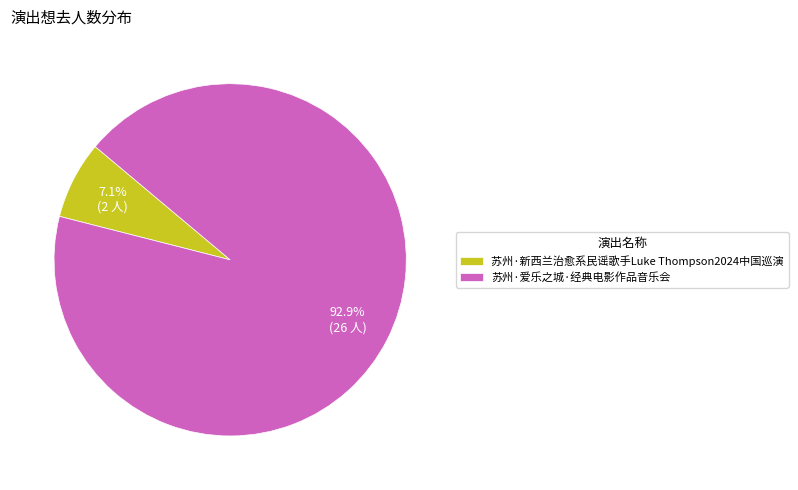

Rank the categories by value from highest to lowest.

苏州·爱乐之城·经典电影作品音乐会, 苏州·新西兰治愈系民谣歌手Luke Thompson2024中国巡演